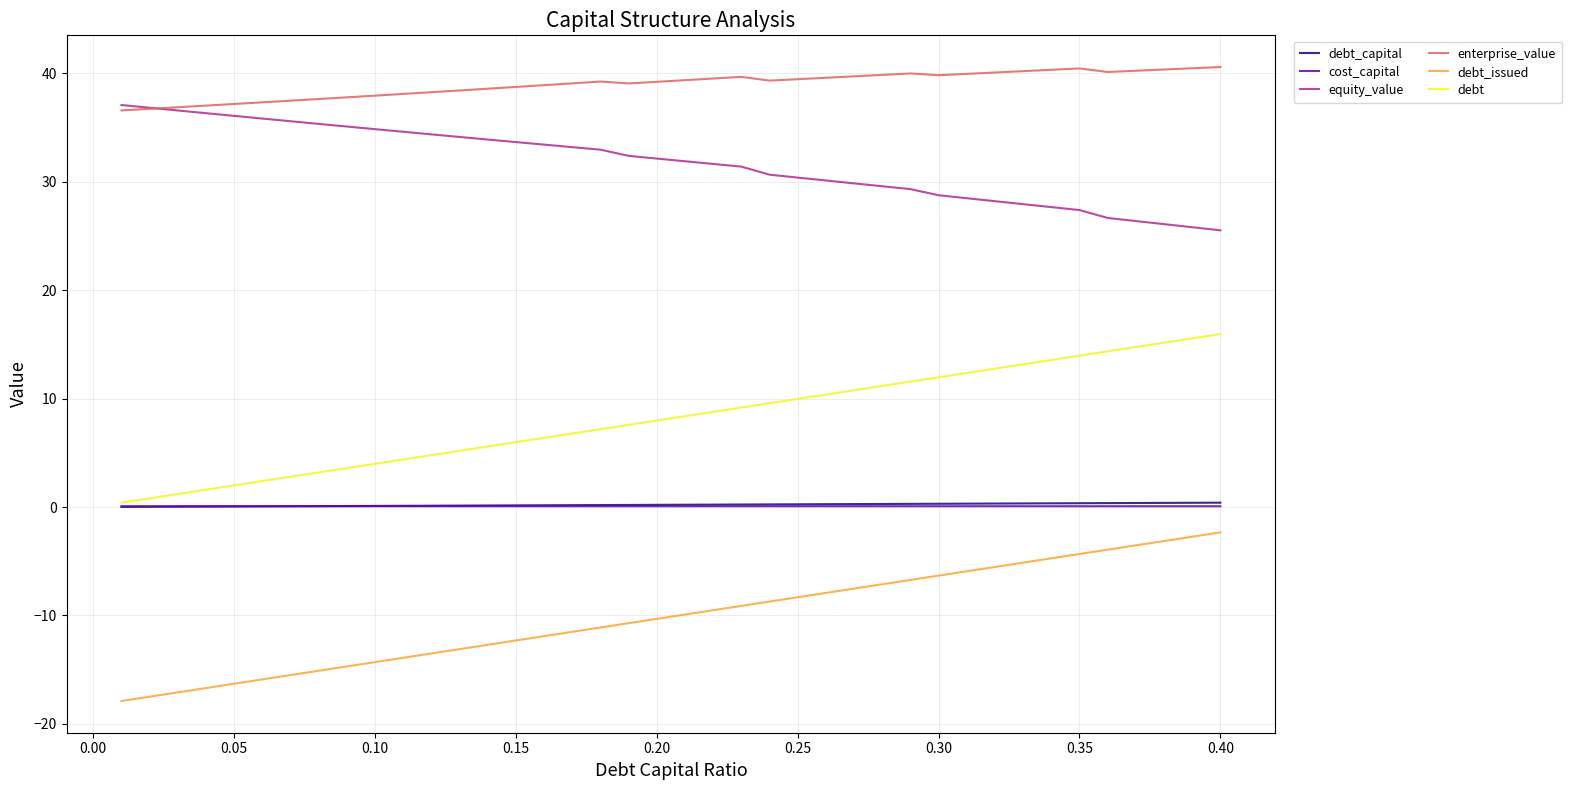

True or false: enterprise_value and cost_capital cross at least once.

False